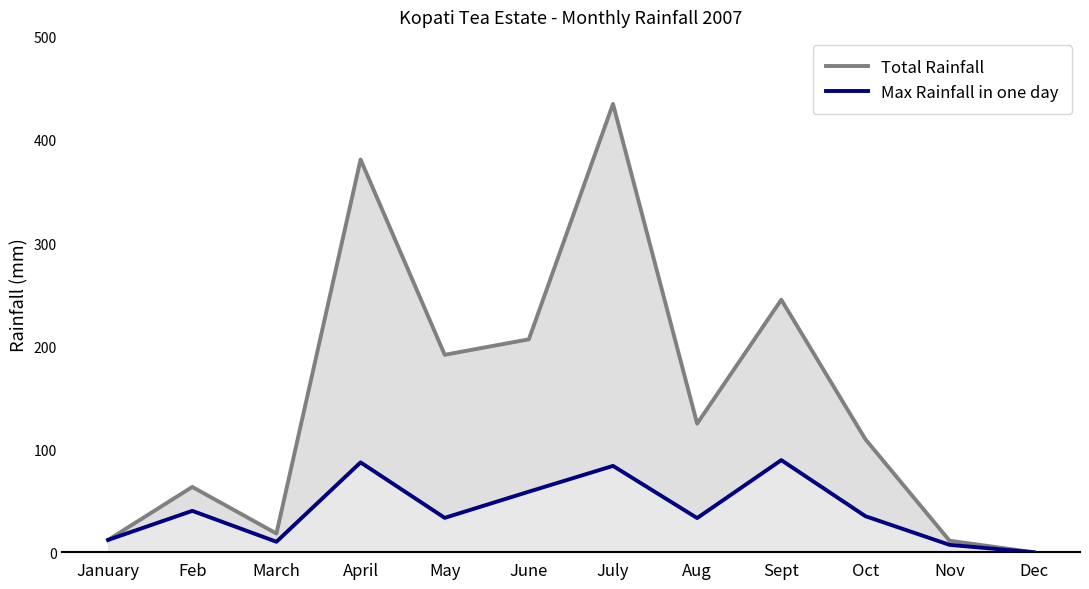

How many distinct data groups are displayed?

2